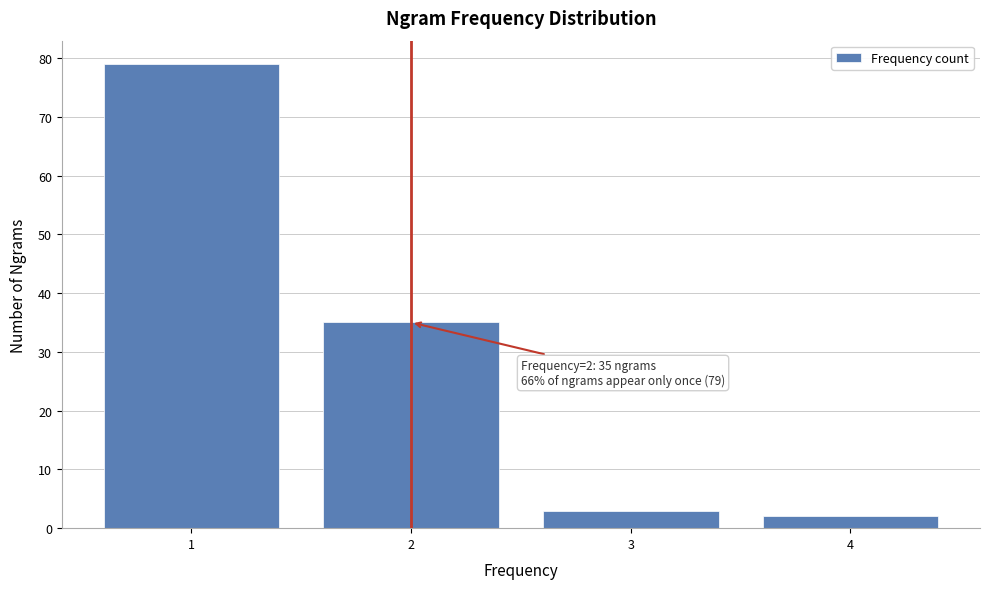

Over which range of the x-axis is the bar tallest?

0.5 to 1.5